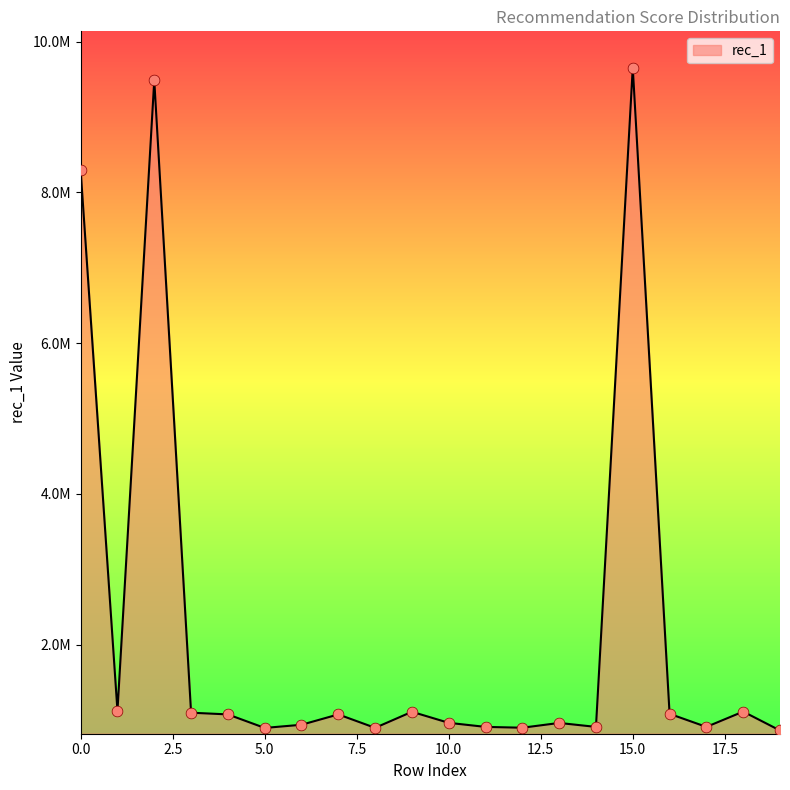

Which has a higher value, 6 or 8?

6